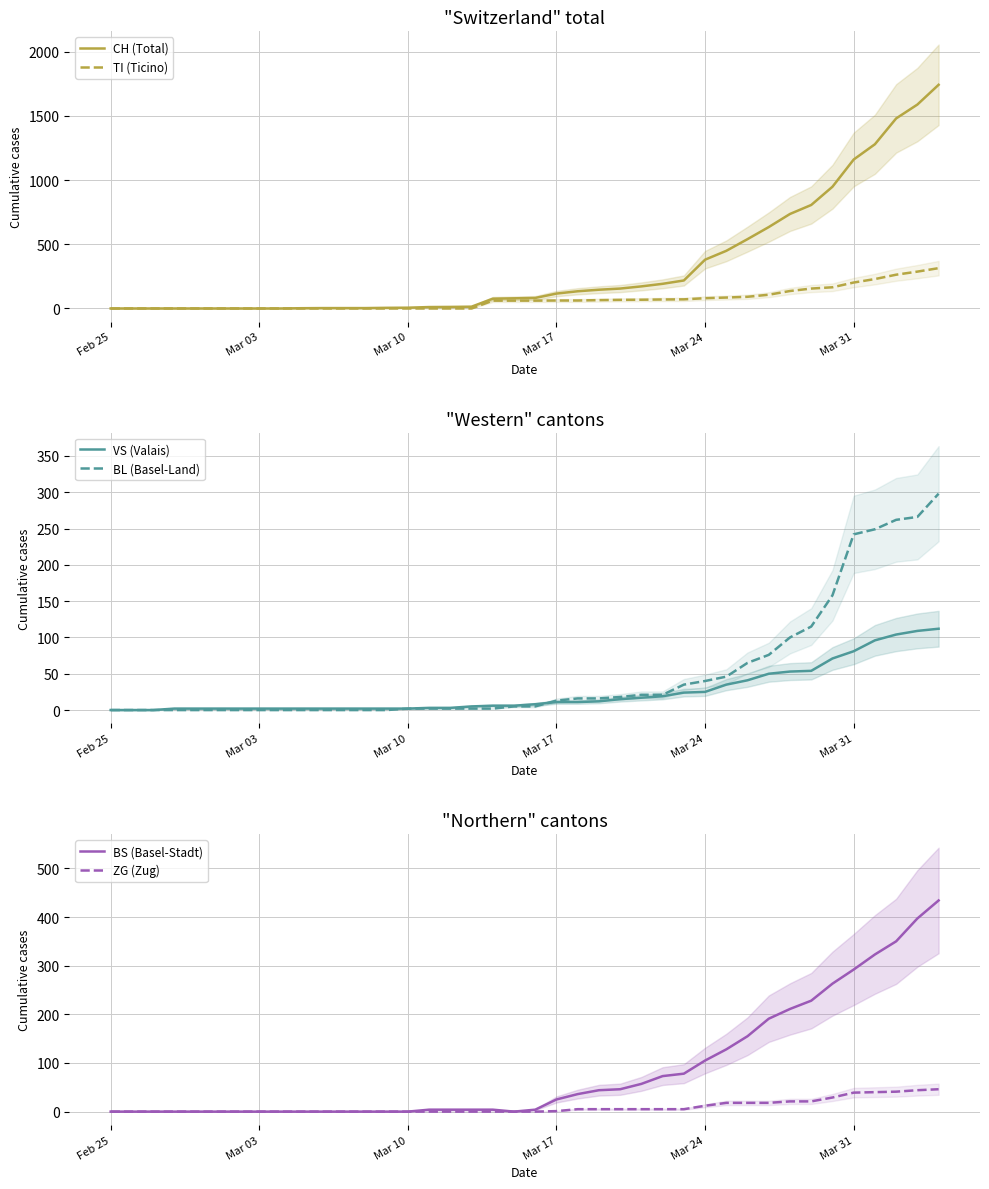

What is the difference between the maximum and minimum values in the VS (Valais) series?

112